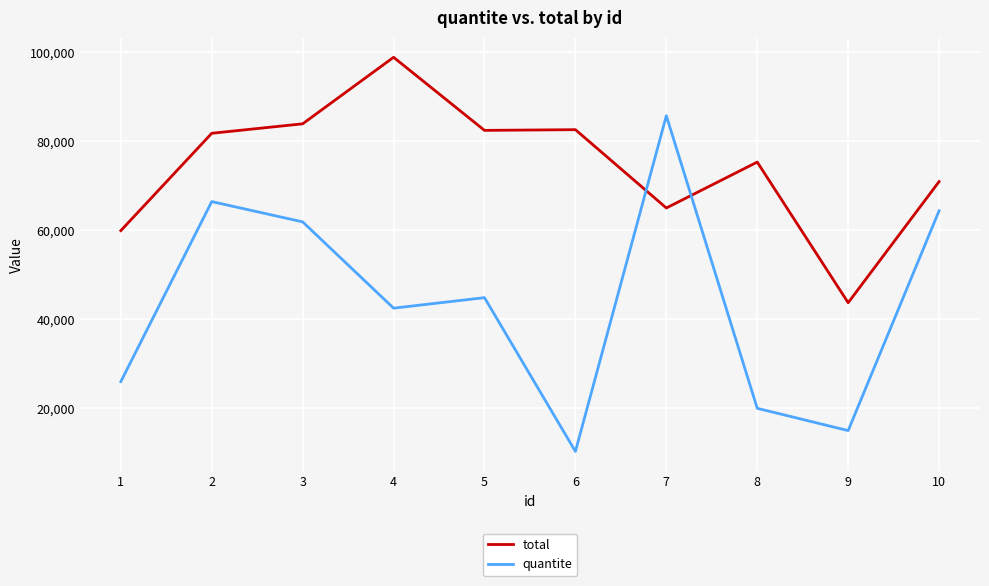

Which series has the widest spread of values?

quantite